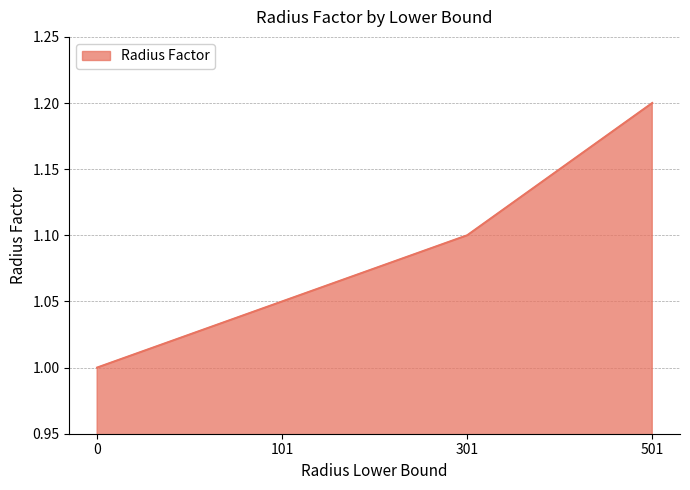

Count the values in the range 1 to 2.

4